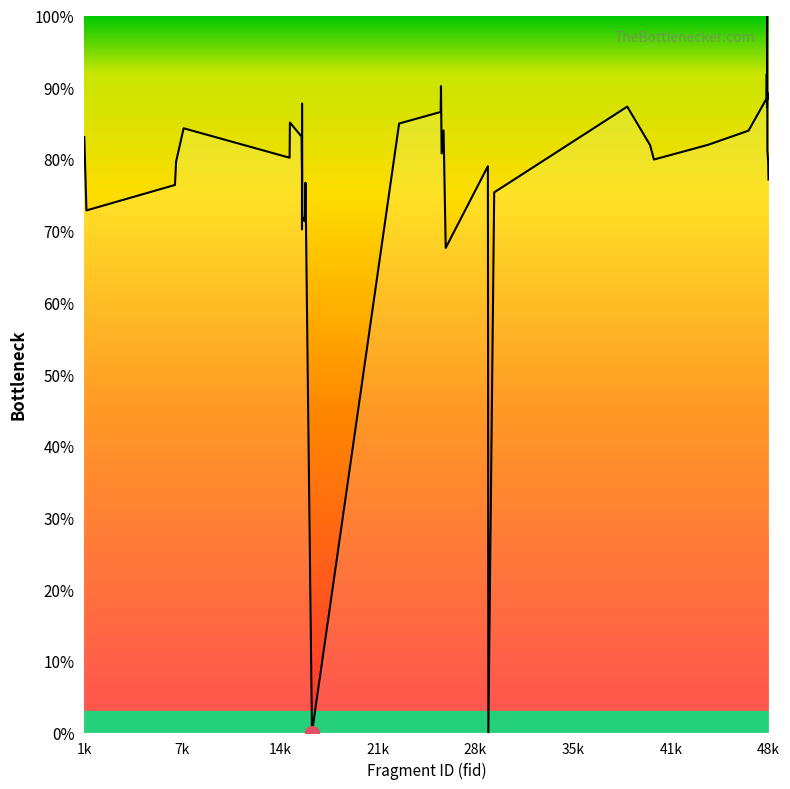

What is the difference between the maximum and minimum values?

100.0